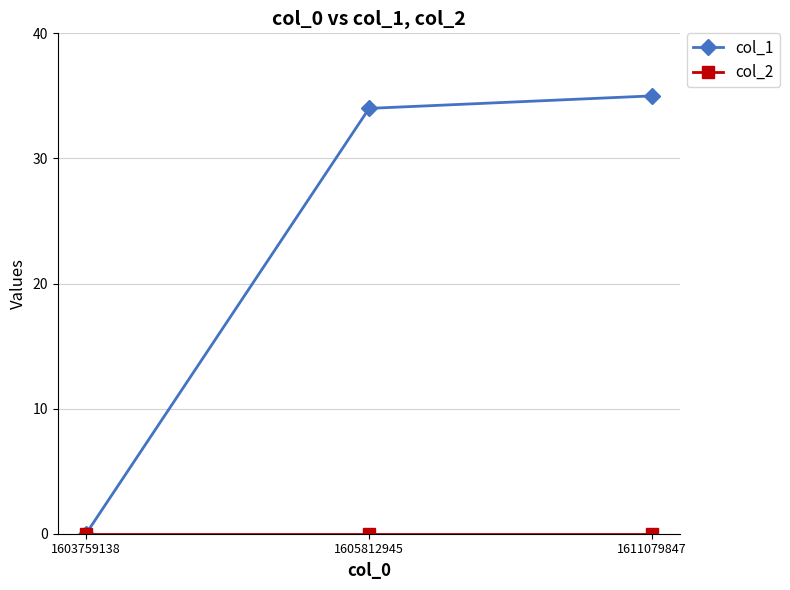

List the labels in order of col_1 value, largest first.

1611079847, 1605812945, 1603759138